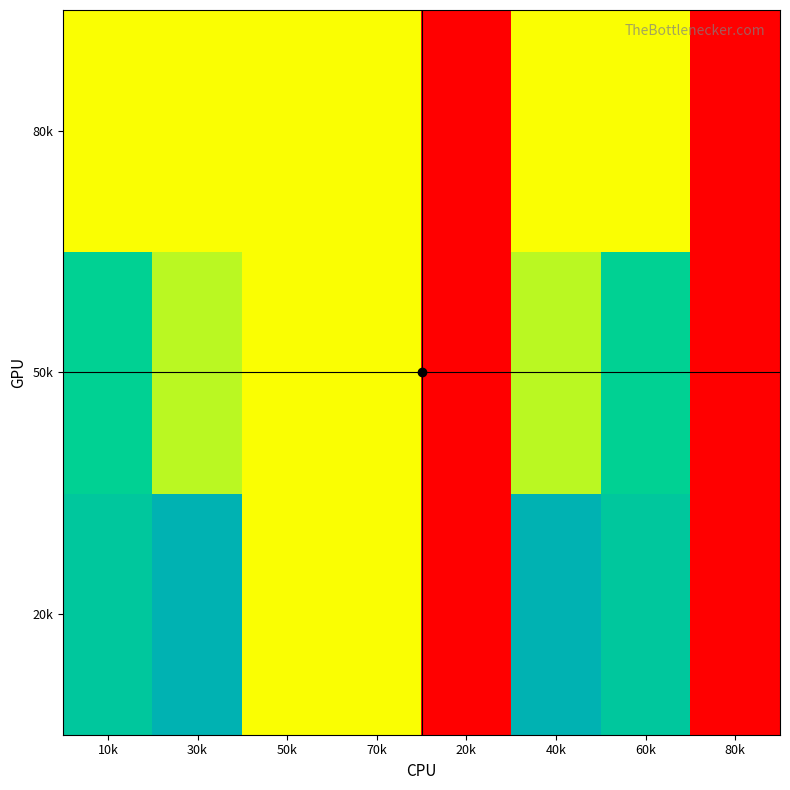

At how many categories does at least one series exceed 3?

4